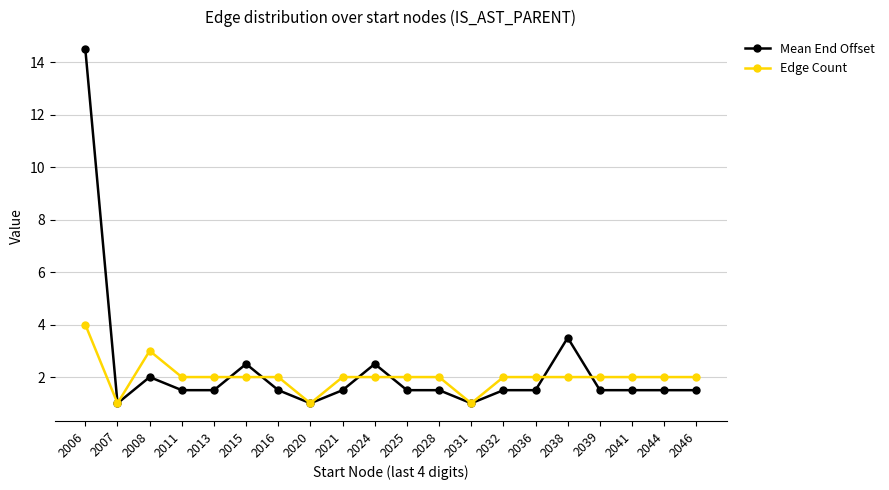

Where is the first local maximum for Edge Count?

2008